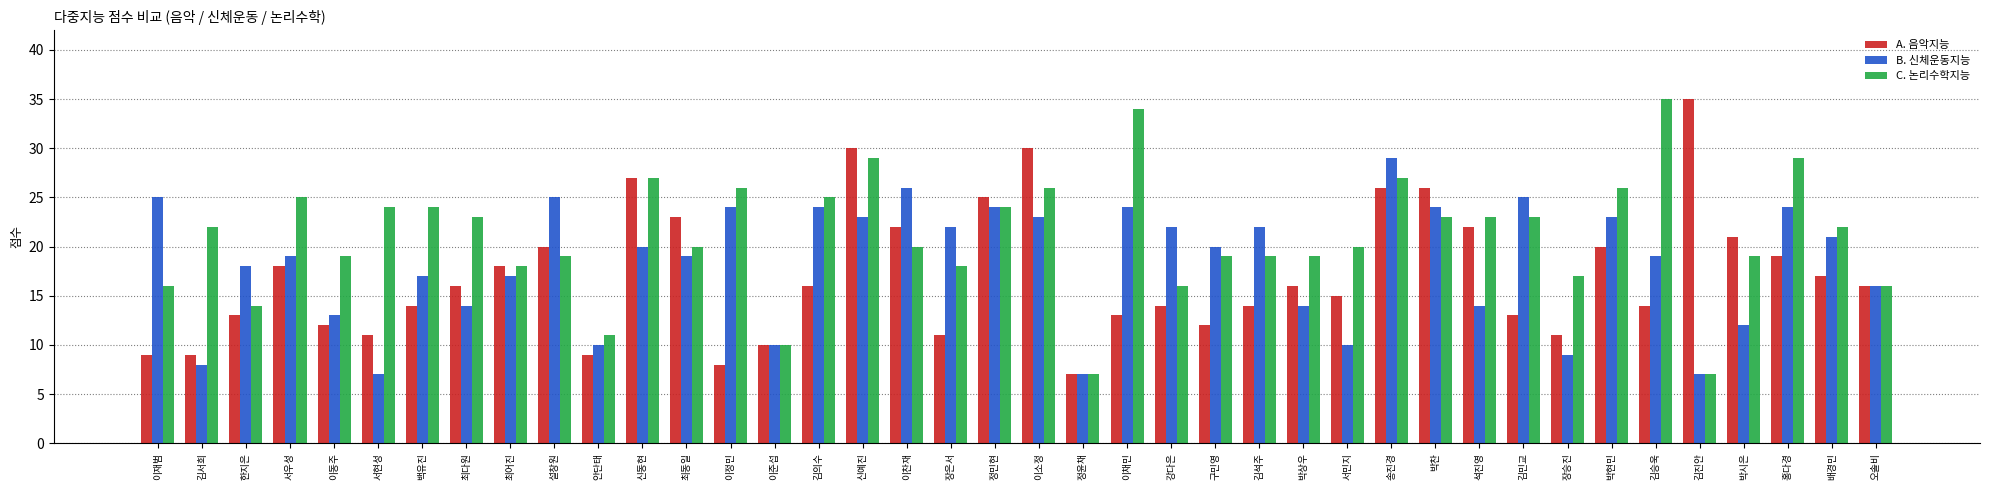

What is the minimum value shown in the chart?

7